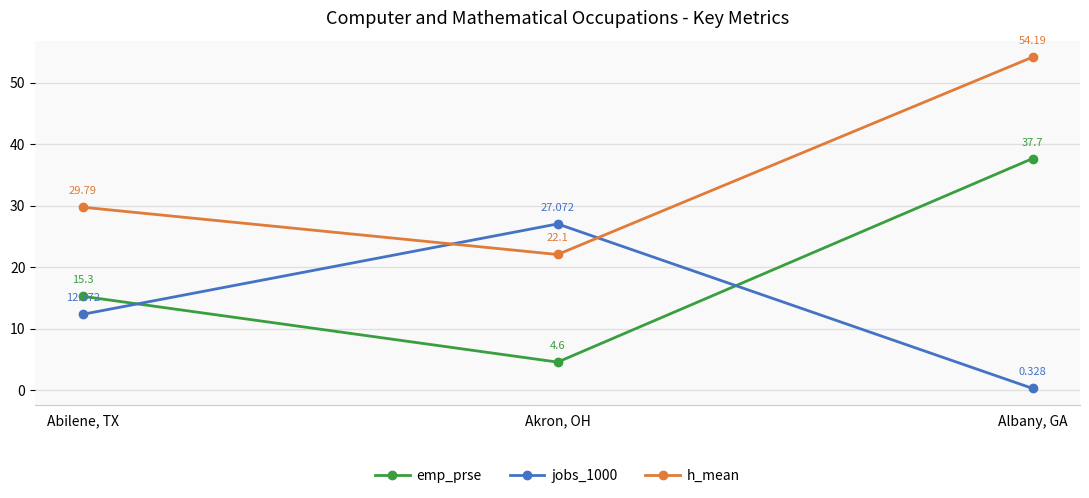

Does the chart have visible grid lines?

Yes